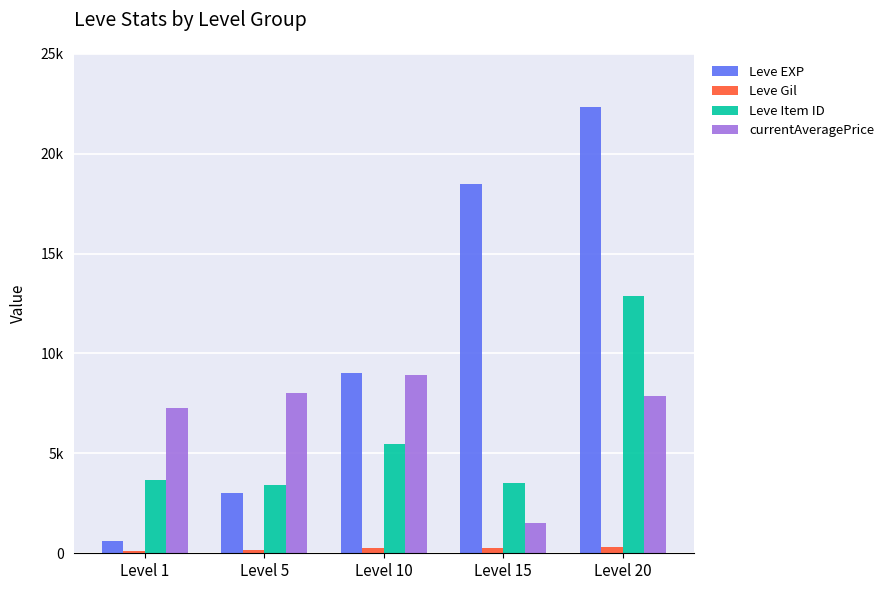

Which series has the widest spread of values?

Leve EXP